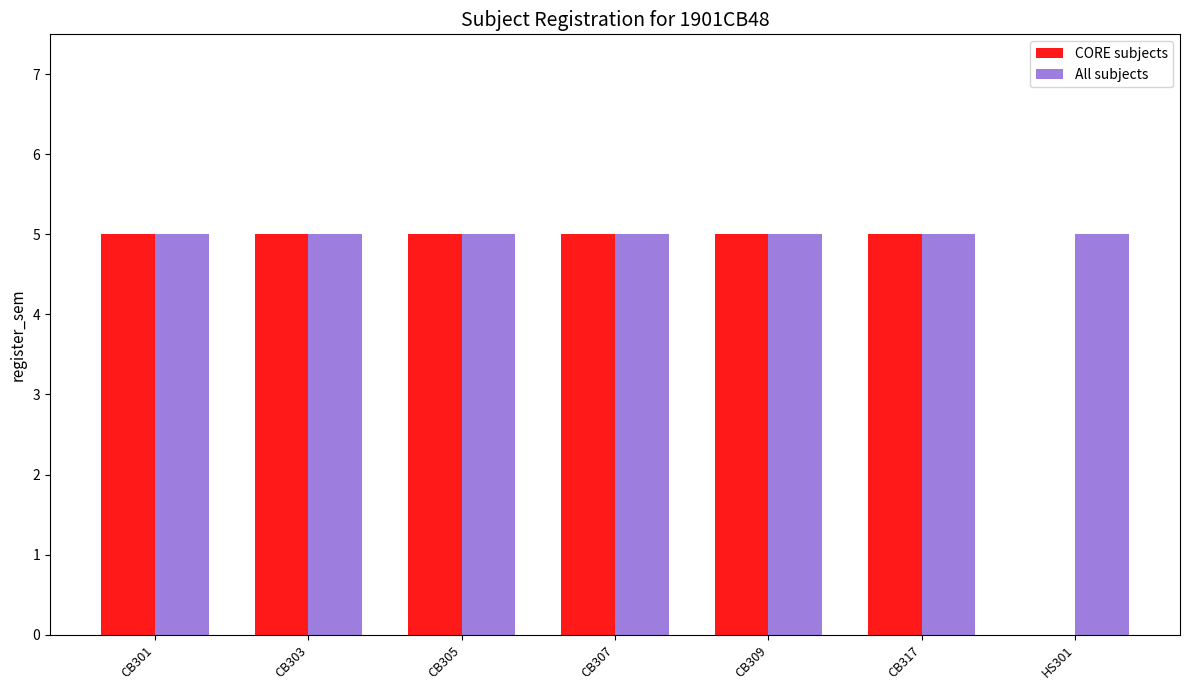

How many data points does each series have?

7